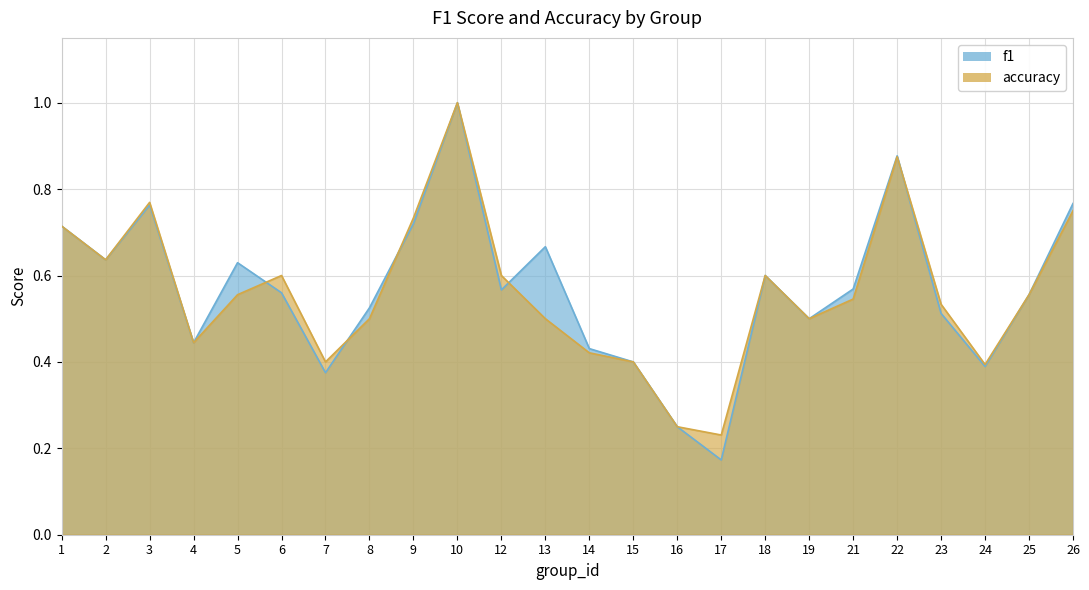

Which category has the highest value in the f1 series?

10